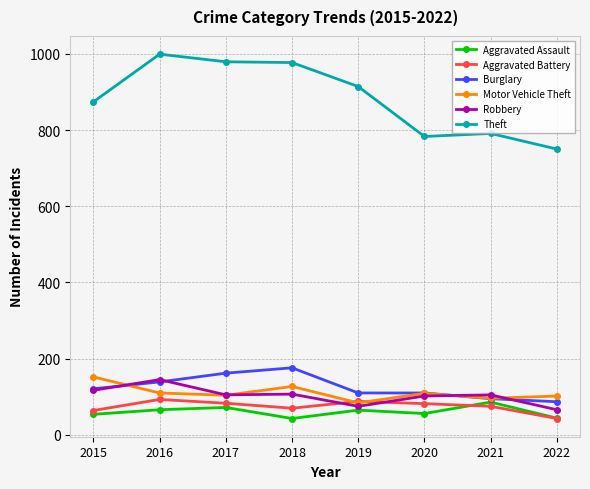

Which series has the widest spread of values?

Theft